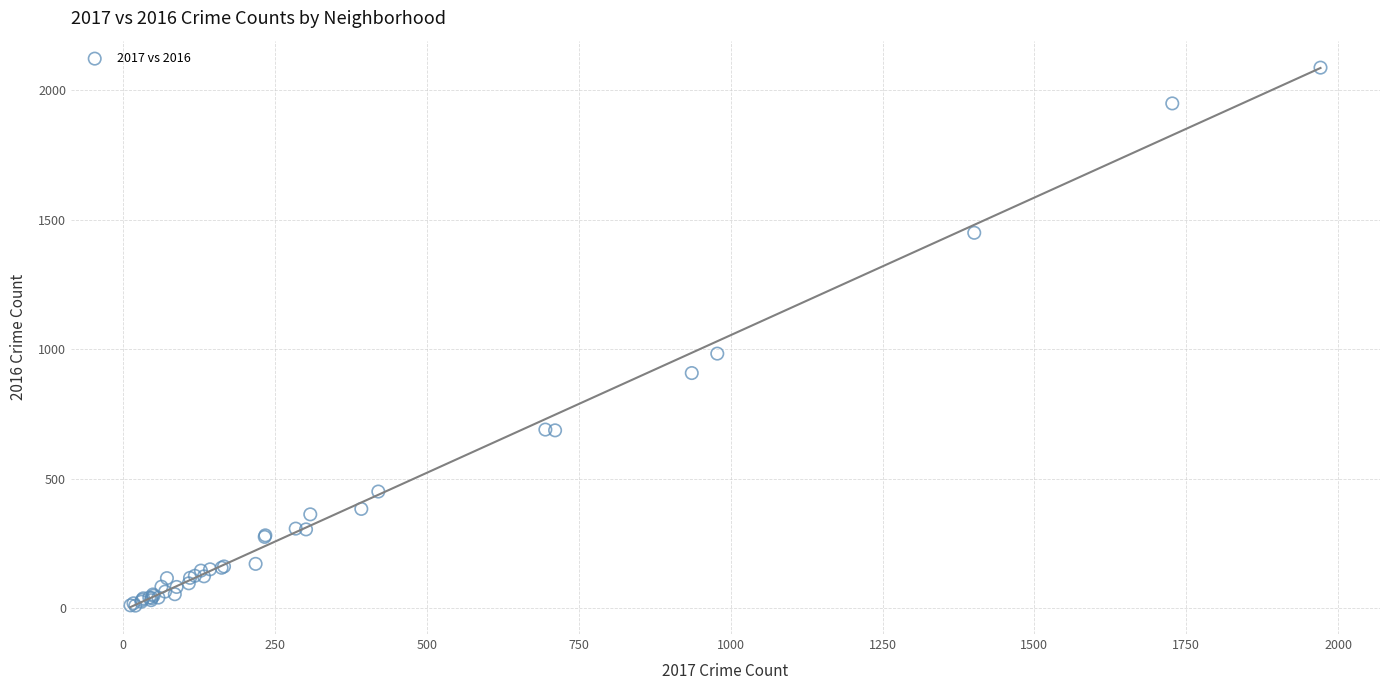

What Y value in the scatter plot is closest to 1048?

983